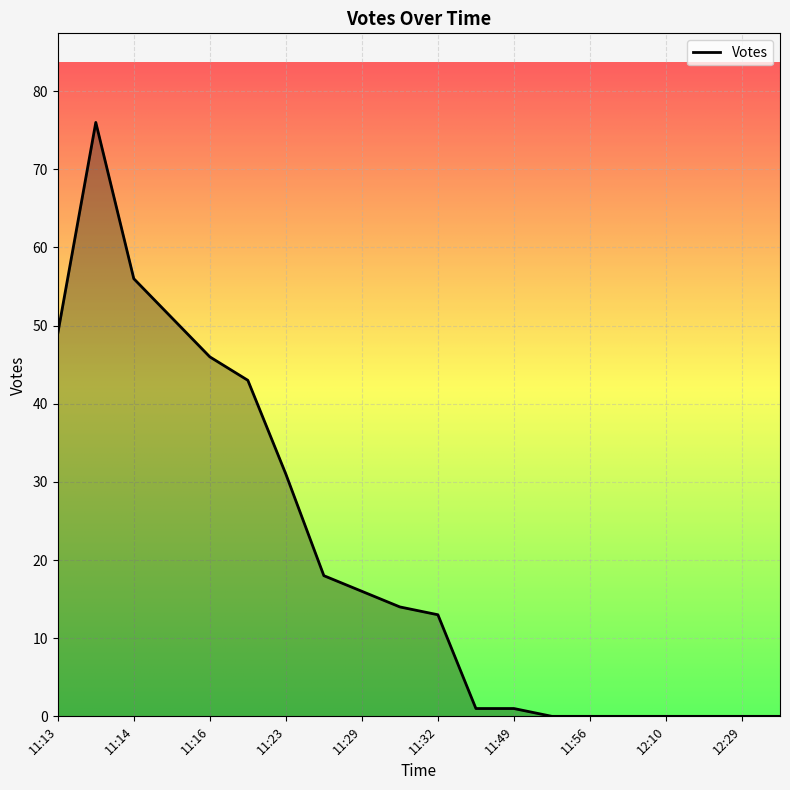

What is the greatest value displayed?

76